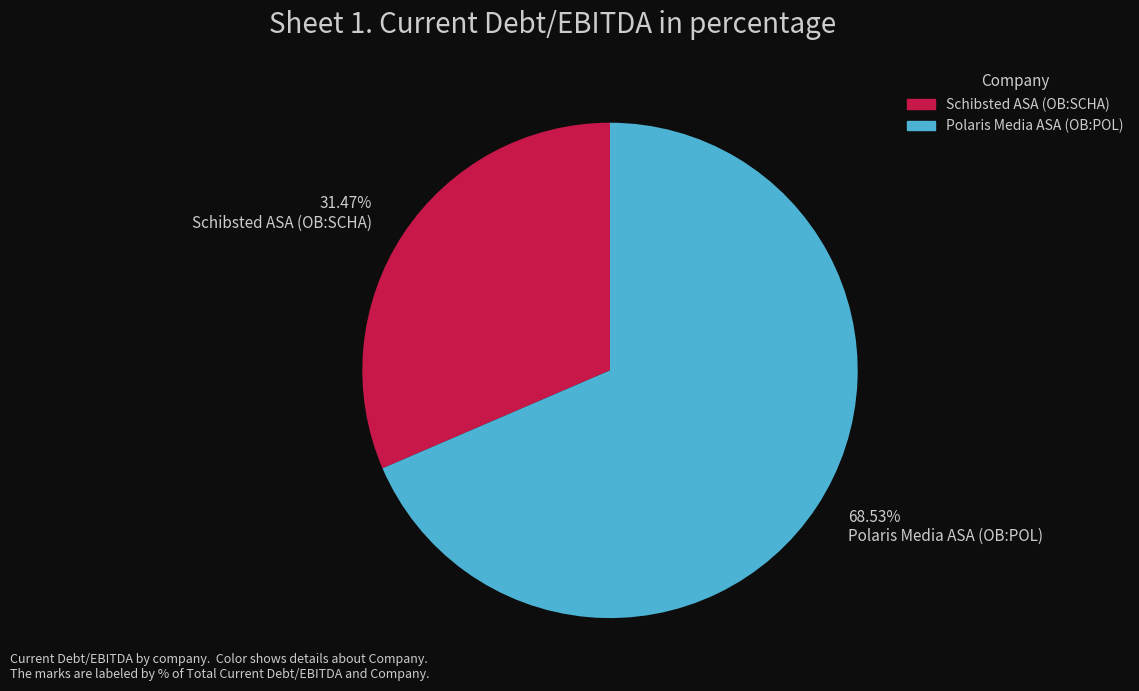

Which slice is the smallest?

Schibsted ASA (OB:SCHA)